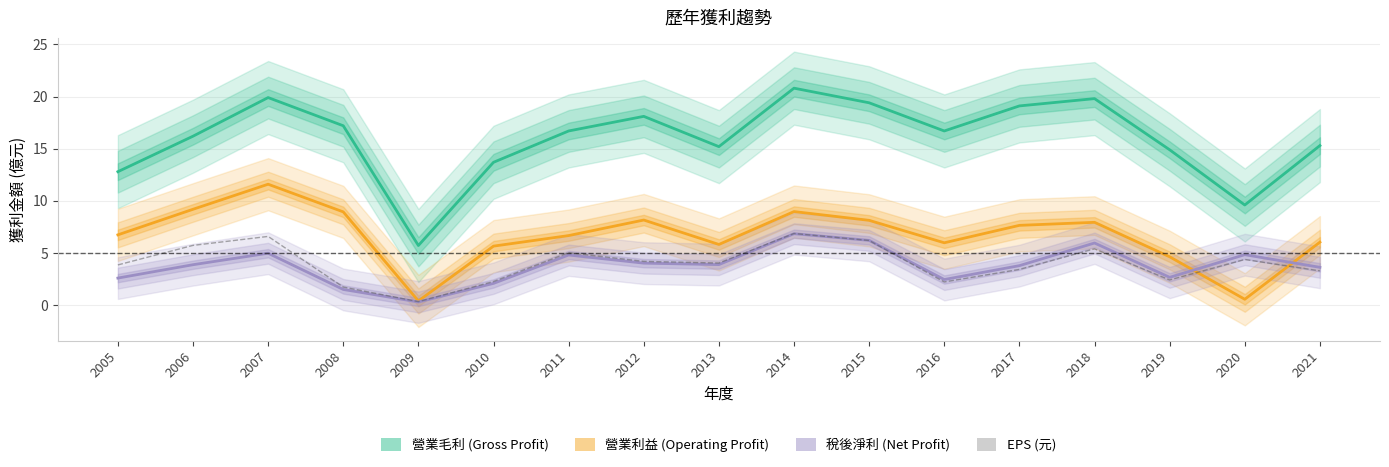

Where is 營業毛利 (Gross Profit) nearest to the value 13?

2005